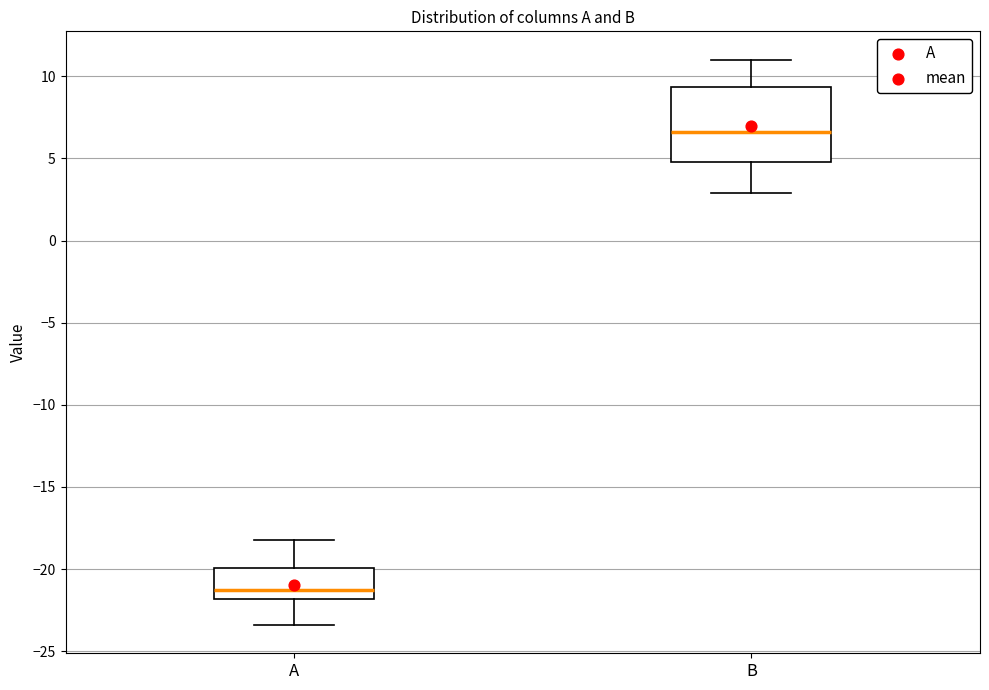

Which box is the tallest, from its lower edge to its upper edge?

B